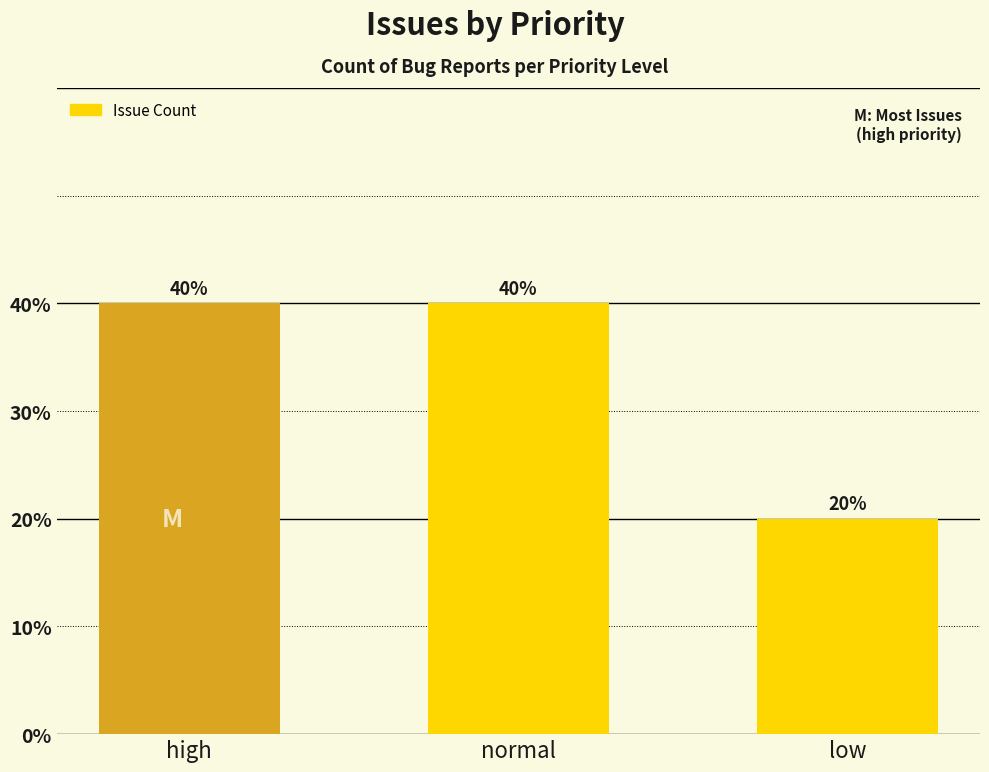

What is the label of the 3rd bar from the right?

high